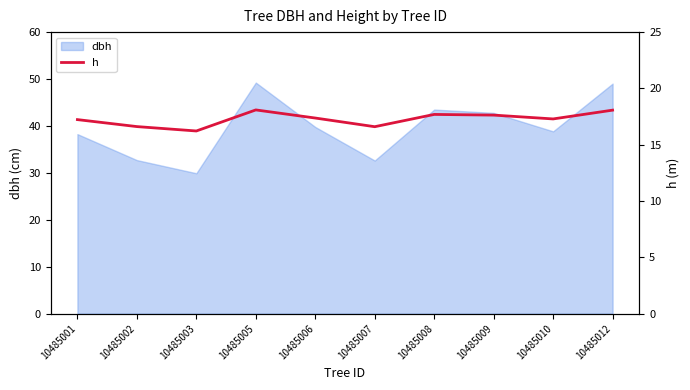

What is the highest value of the dbh series?

49.2